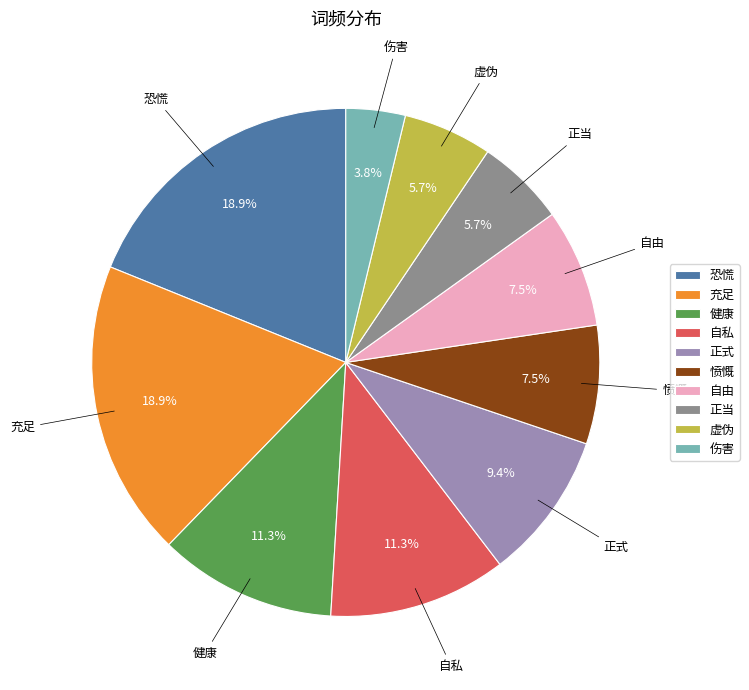

How many segments does this pie chart have?

10